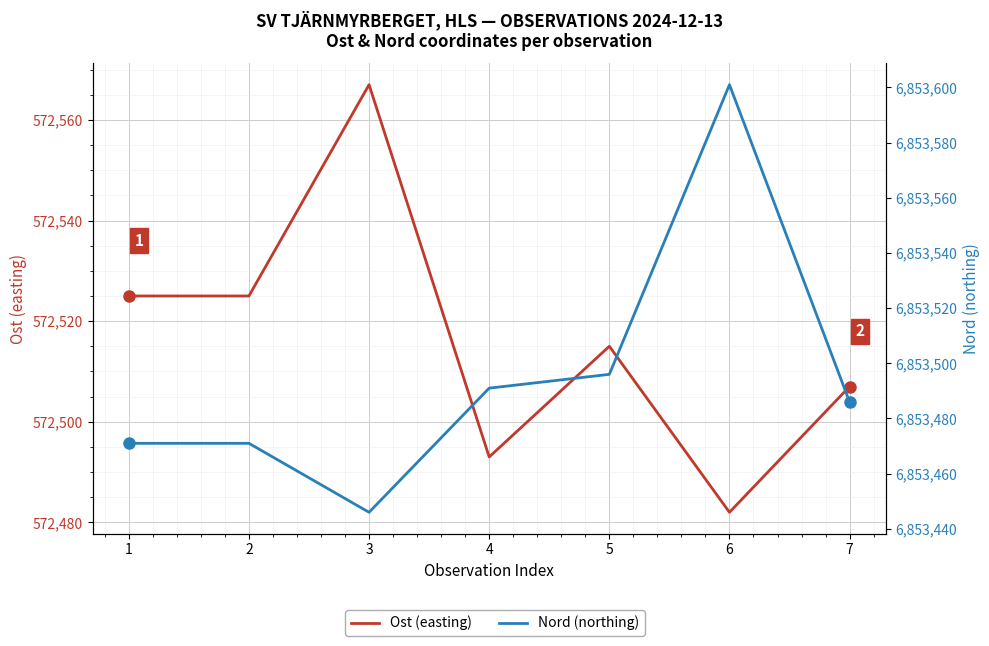

What is the greatest value displayed?

6853601